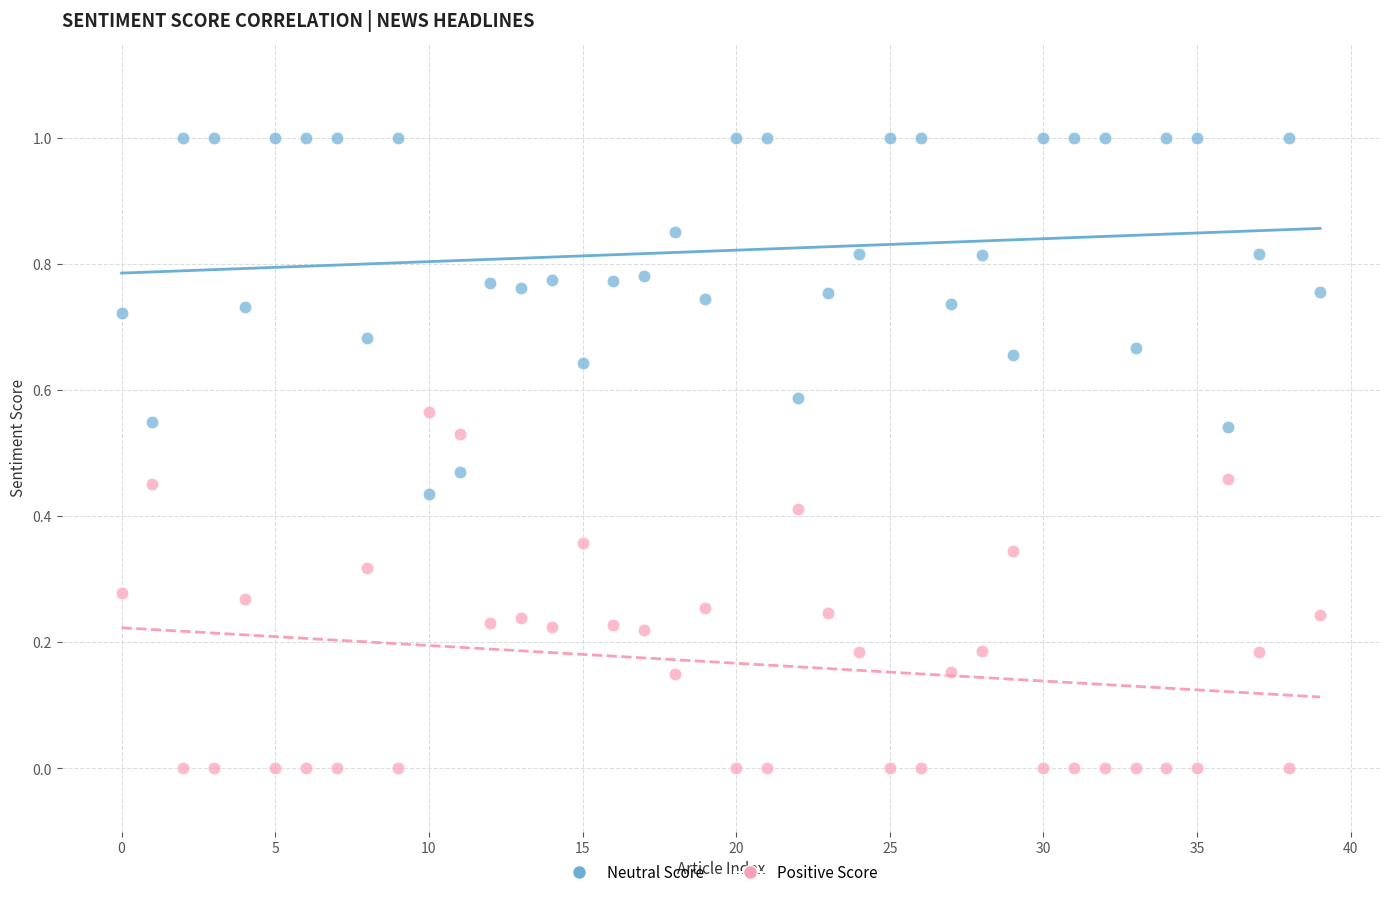

Across all data points, what is the range of Y values (max minus min)?

1.0